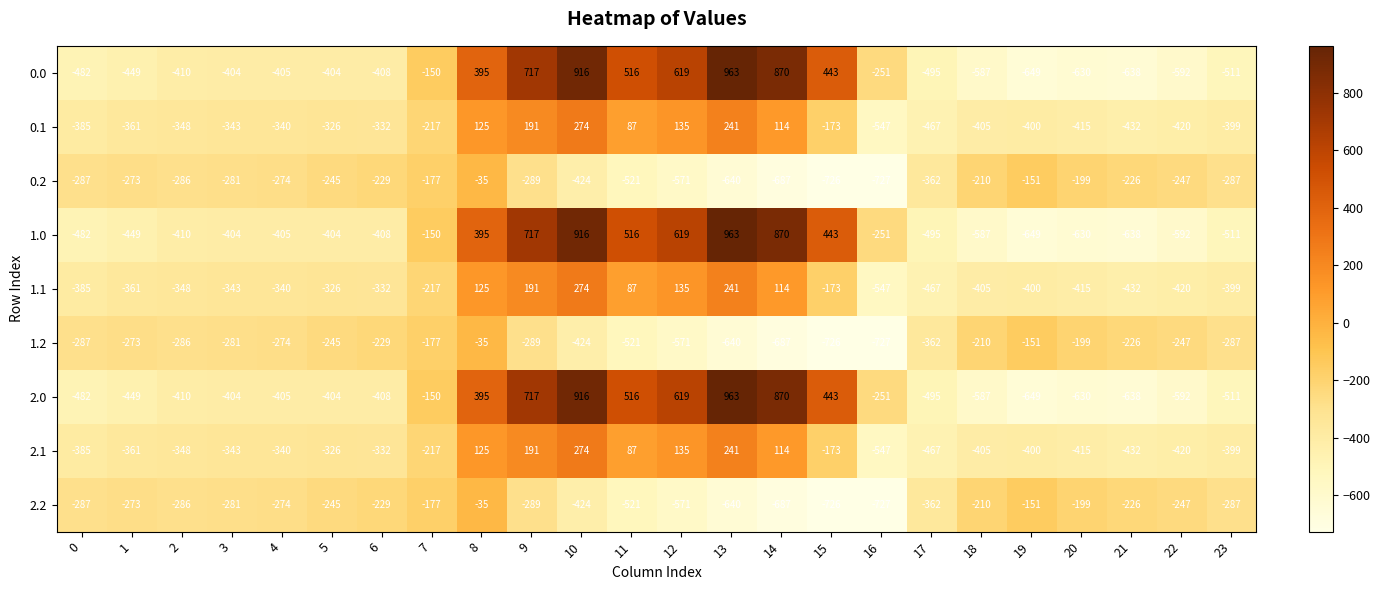

Count the number of categories in the chart.

24